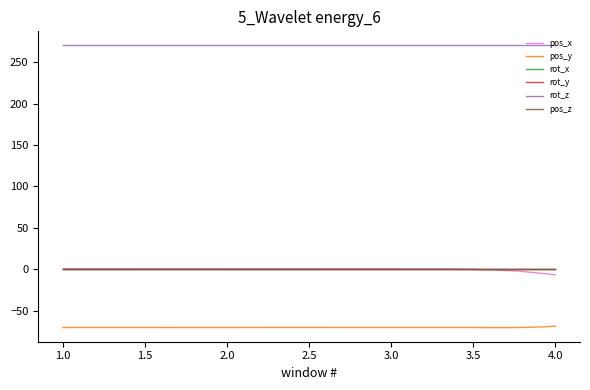

Reading right to left, what are all the values shown in this chart?

pos_x: -6.4	-4.8	-3.4	-1.8	-1.3	-0.5	-0.1	0.4	0.5	0.7	0.7	0.7	0.7	0.8	0.8	0.8	0.8	0.8	0.8	0.8	0.8	0.8	0.8	0.8	0.8	0.8	0.8	0.8	0.8	0.8	0.8	0.8	0.8	0.8	0.8	0.8	0.8	0.8	0.8	0.8
pos_y: -68.4	-69.2	-69.7	-70.0	-70.1	-70.1	-70.0	-70.0	-70.0	-70.0	-70.0	-70.0	-70.0	-70.0	-70.0	-70.0	-70.0	-70.0	-70.0	-69.9	-69.9	-69.9	-69.9	-70.0	-70.0	-70.0	-70.0	-70.0	-70.0	-70.0	-70.0	-70.0	-70.0	-70.0	-70.0	-70.0	-70.0	-70.0	-70.0	-70.0
rot_x: 0.0	0.0	0.0	0.0	0.0	0.0	0.0	0.0	0.0	0.0	0.0	0.0	0.0	0.0	0.0	0.0	0.0	0.0	0.0	0.0	0.0	0.0	0.0	0.0	0.0	0.0	0.0	0.0	0.0	0.0	0.0	0.0	0.0	0.0	0.0	0.0	0.0	0.0	0.0	0.0
rot_y: 0.0	0.0	0.0	0.0	0.0	0.0	0.0	0.0	0.0	0.0	0.0	0.0	0.0	0.0	0.0	0.0	0.0	0.0	0.0	0.0	0.0	0.0	0.0	0.0	0.0	0.0	0.0	0.0	0.0	0.0	0.0	0.0	0.0	0.0	0.0	0.0	0.0	0.0	0.0	0.0
rot_z: 270.0	270.0	270.0	270.0	270.0	270.0	270.0	270.0	270.0	270.0	270.0	270.0	270.0	270.0	270.0	270.0	270.0	270.0	270.0	270.0	270.0	270.0	270.0	270.0	270.0	270.0	270.0	270.0	270.0	270.0	270.0	270.0	270.0	270.0	270.0	270.0	270.0	270.0	270.0	270.0
pos_z: 0.0	0.0	0.0	0.0	0.0	0.0	0.0	0.0	0.0	0.0	0.0	0.0	0.0	0.0	0.0	0.0	0.0	0.0	0.0	0.0	0.0	0.0	0.0	0.0	0.0	0.0	0.0	0.0	0.0	0.0	0.0	0.0	0.0	0.0	0.0	0.0	0.0	0.0	0.0	0.0